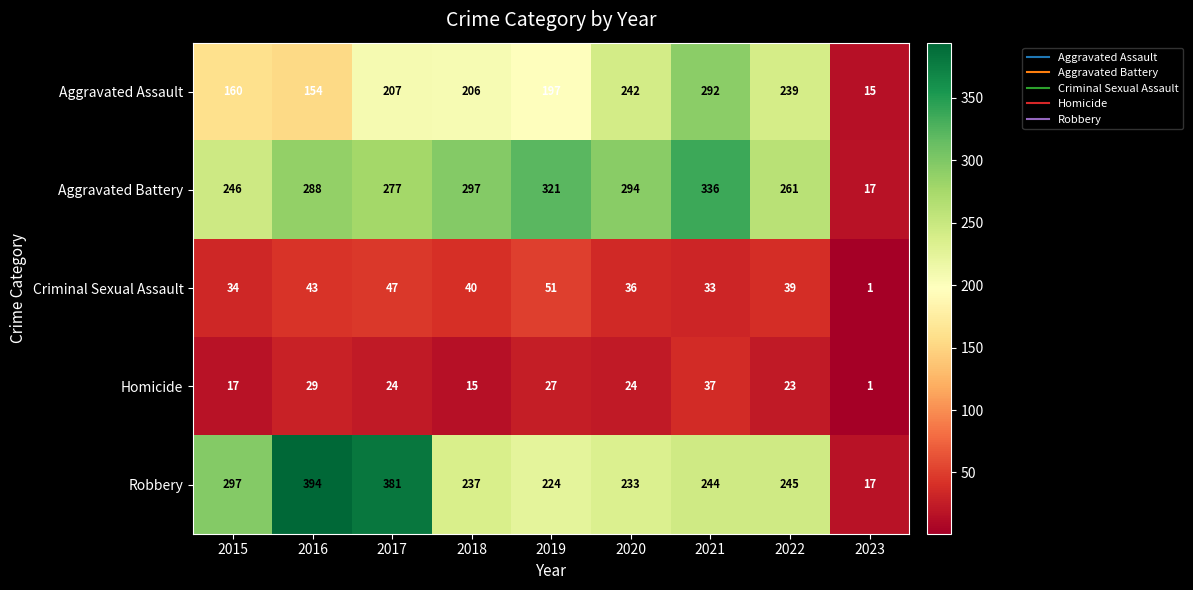

The Criminal Sexual Assault series shows 33 at 2021. True or false?

True